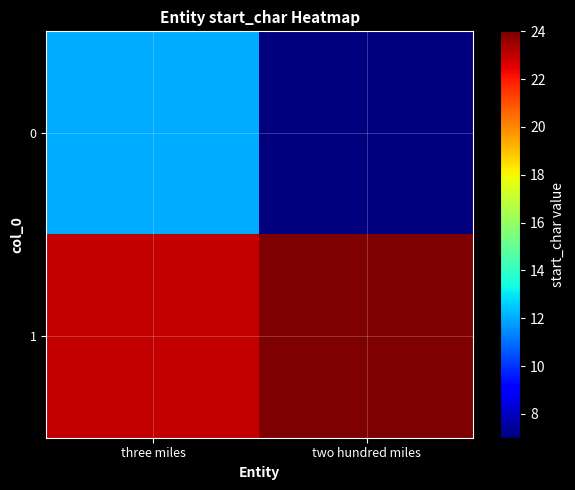

At how many categories does at least one series exceed 22?

2